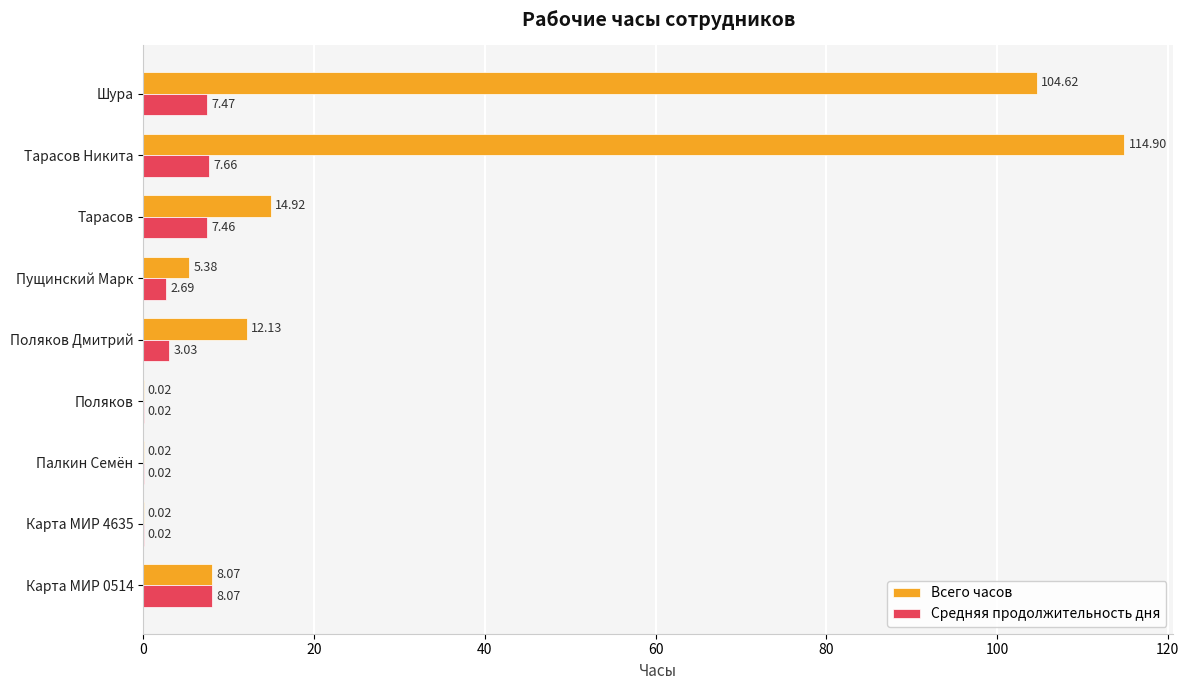

Where is Средняя продолжительность дня nearest to the value 4?

Поляков Дмитрий